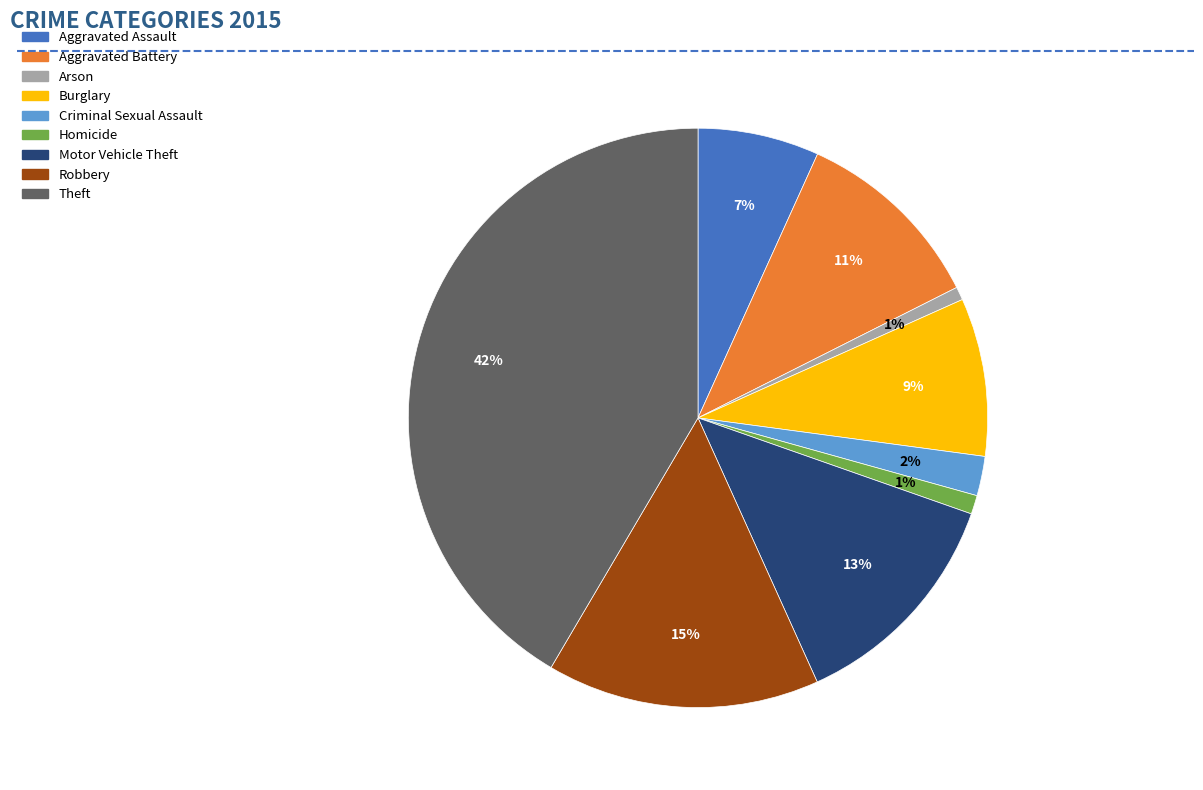

To the nearest percent, what is the difference between the largest and smallest slice percentages?

41%